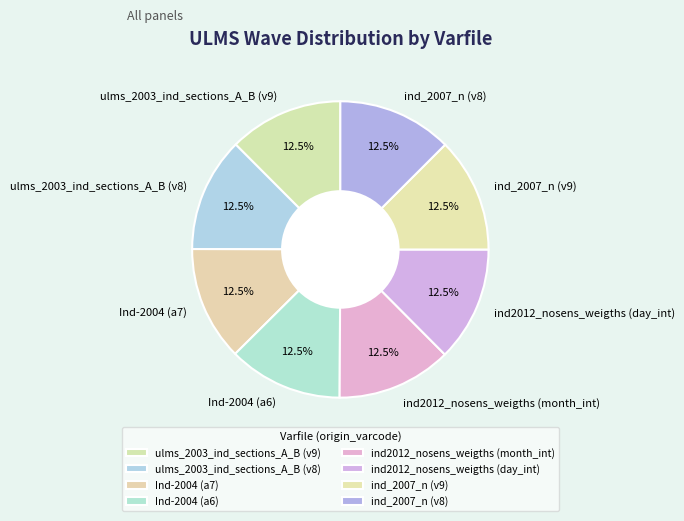

What is the ratio of the value at ind_2007_n (v9) to the value at Ind-2004 (a6)?

1.0